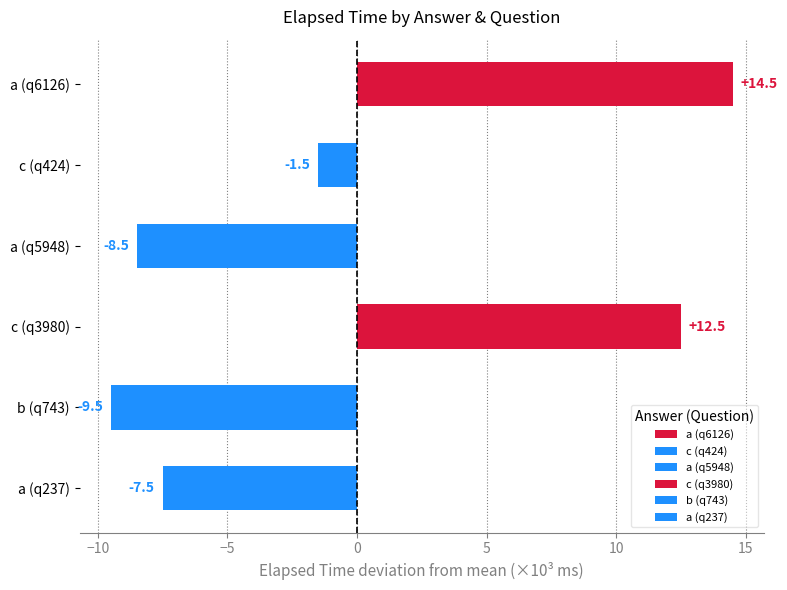

Is it true that the value at a (q237) is -7.5?

True